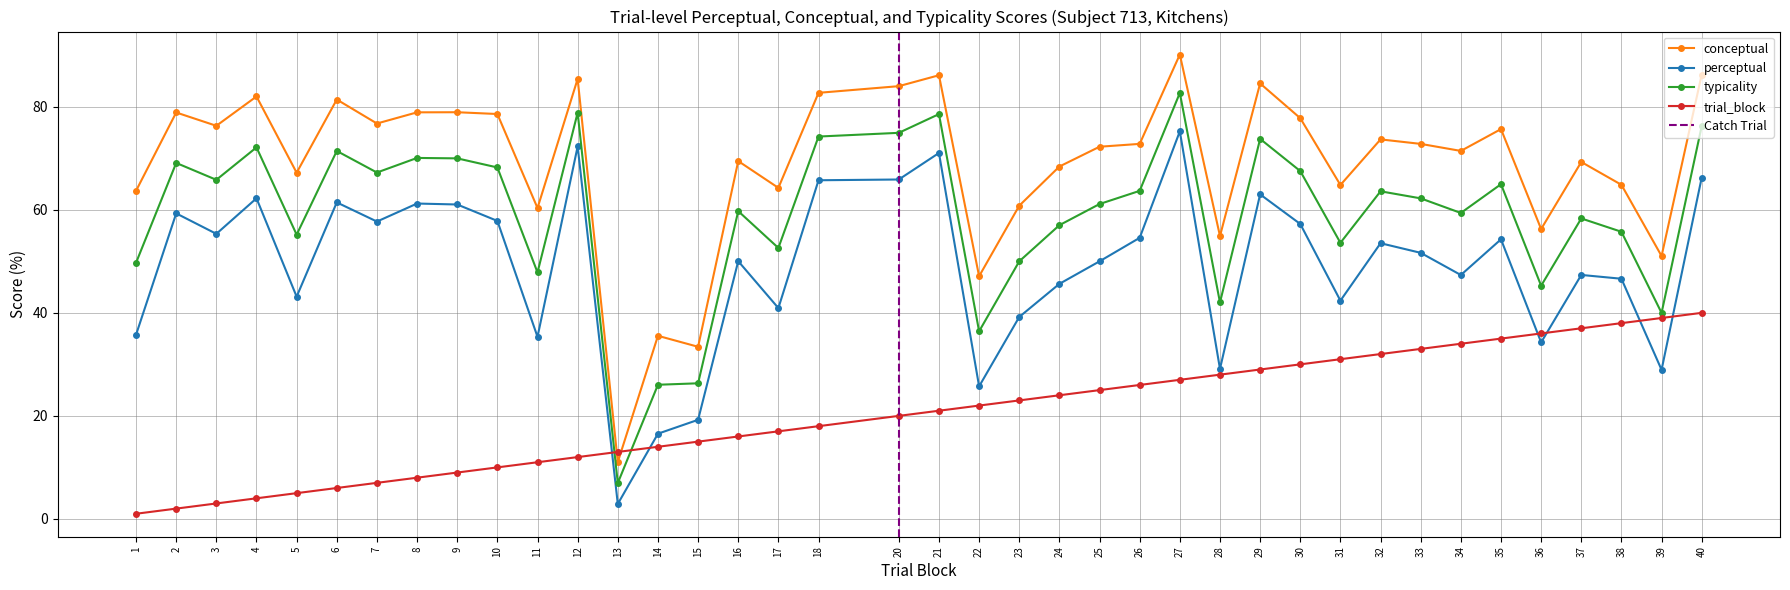

In perceptual, how many points are higher than both neighbors (excluding endpoints)?

12